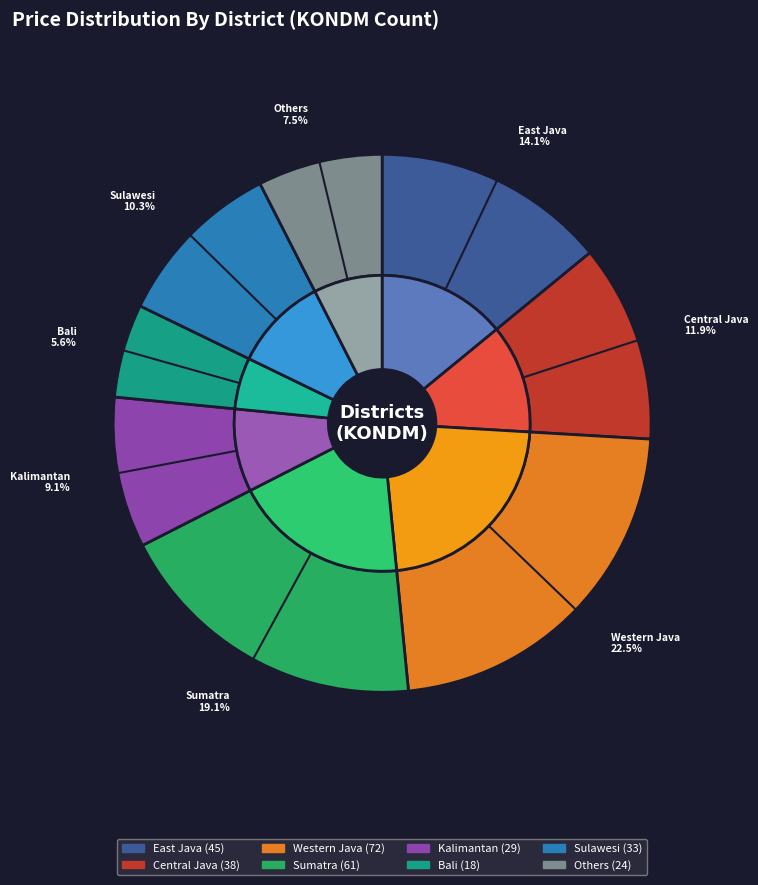

Is it true that East Java is 14% of the pie?

True